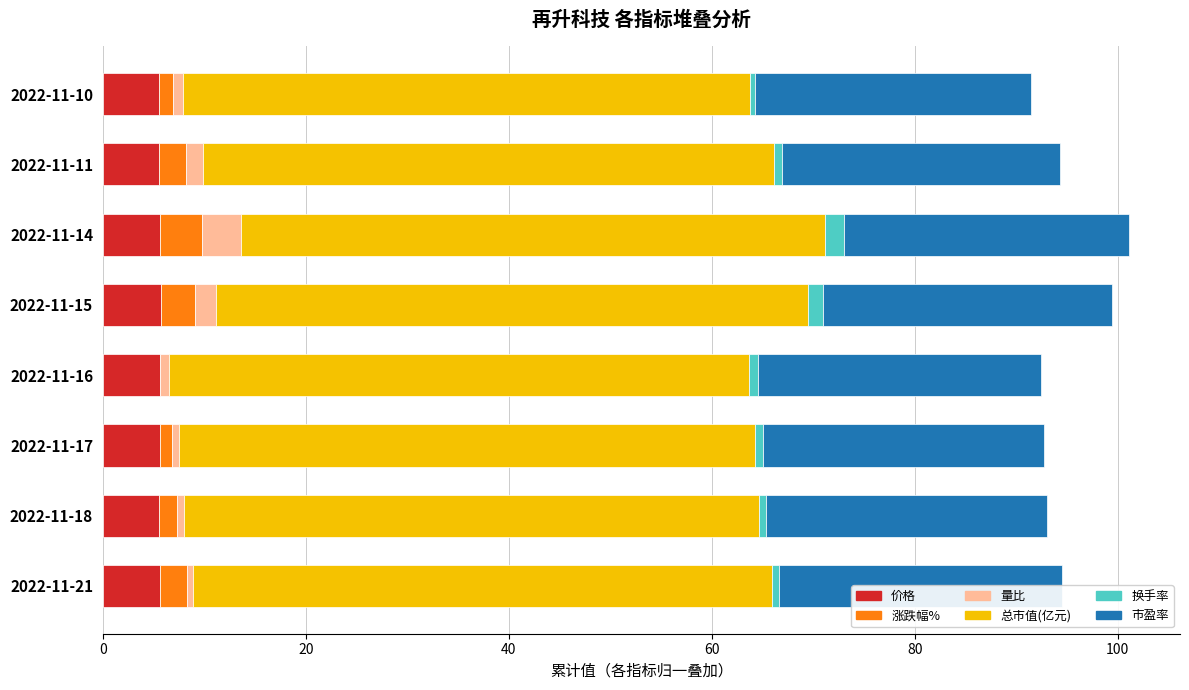

What is the average value of the 价格 series?

5.6